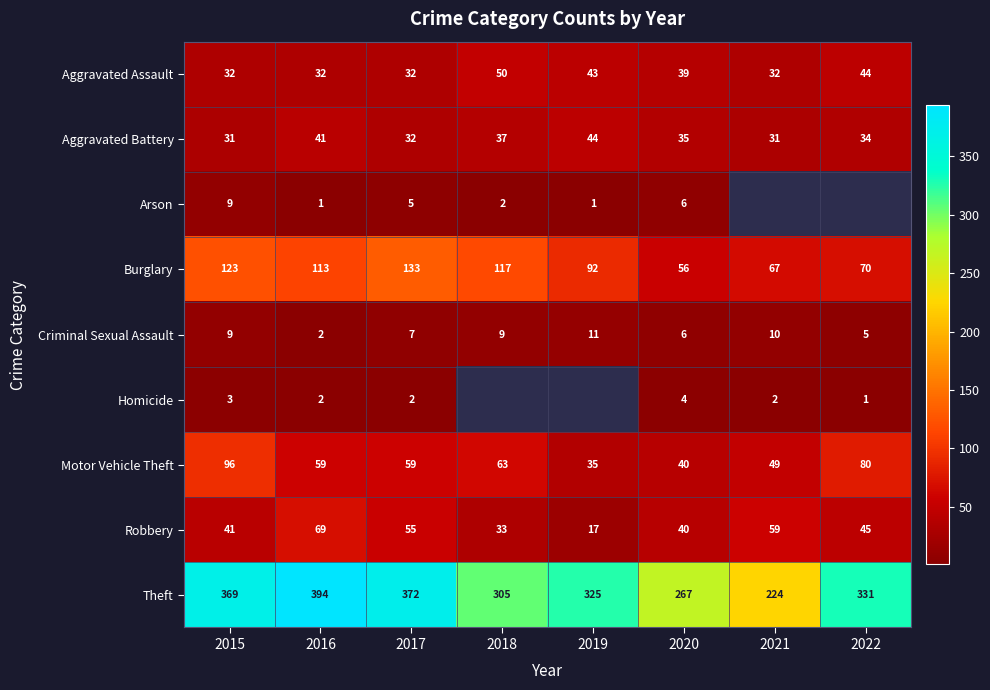

At which category does the chart reach its minimum across all series?

2016